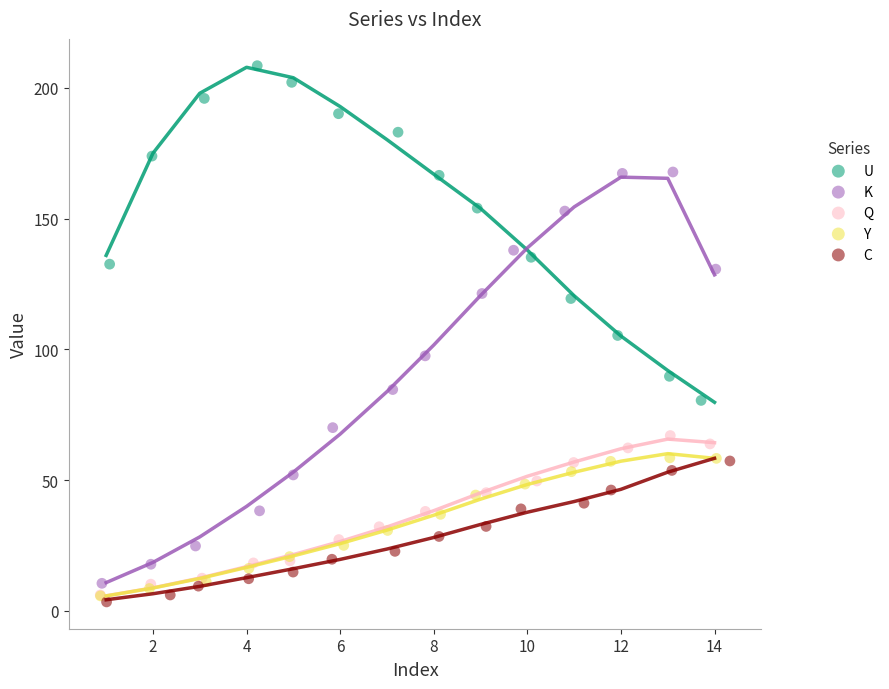

Which series contains the highest Y value?

U